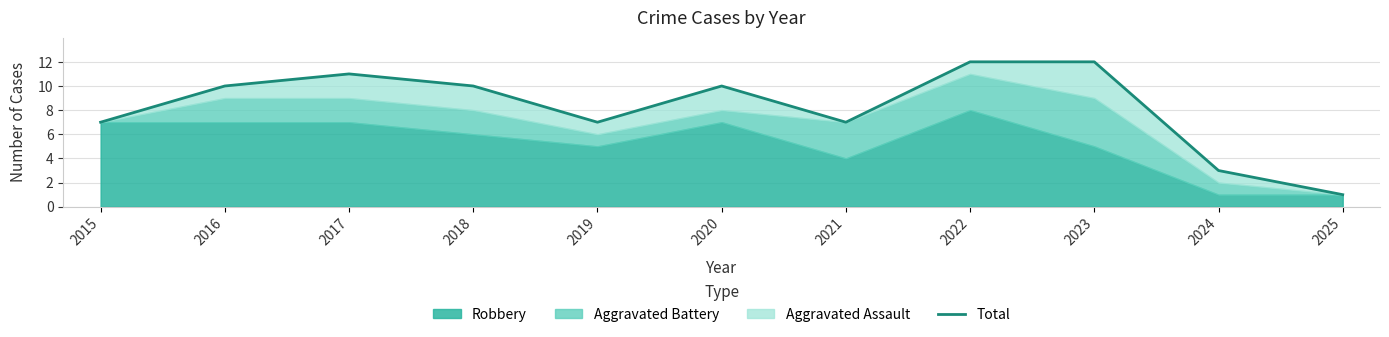

How many values are below 10?

5